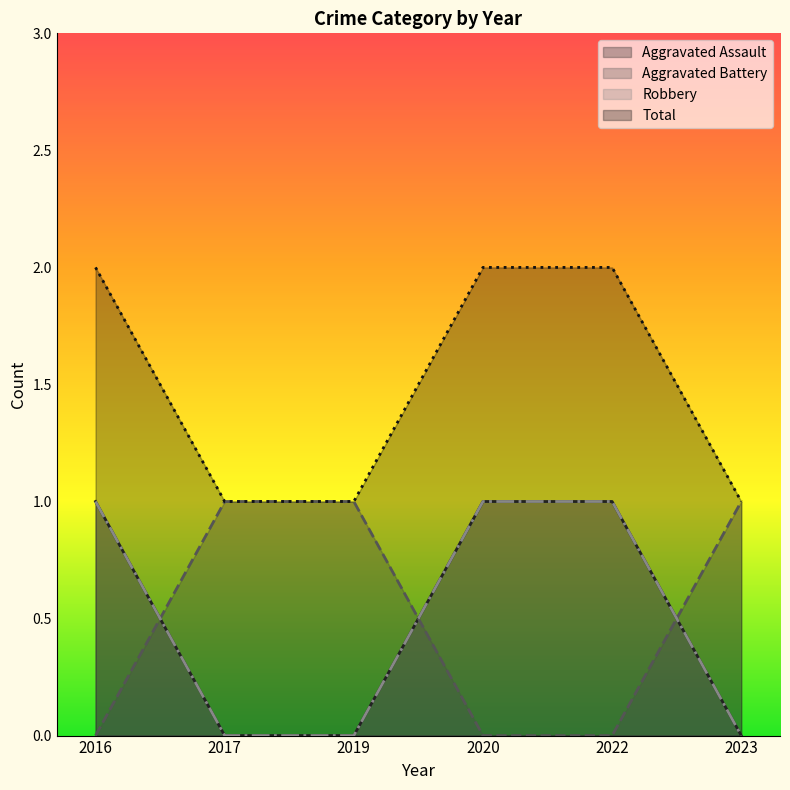

What are all the series names shown in the legend?

Aggravated Assault, Aggravated Battery, Robbery, Total